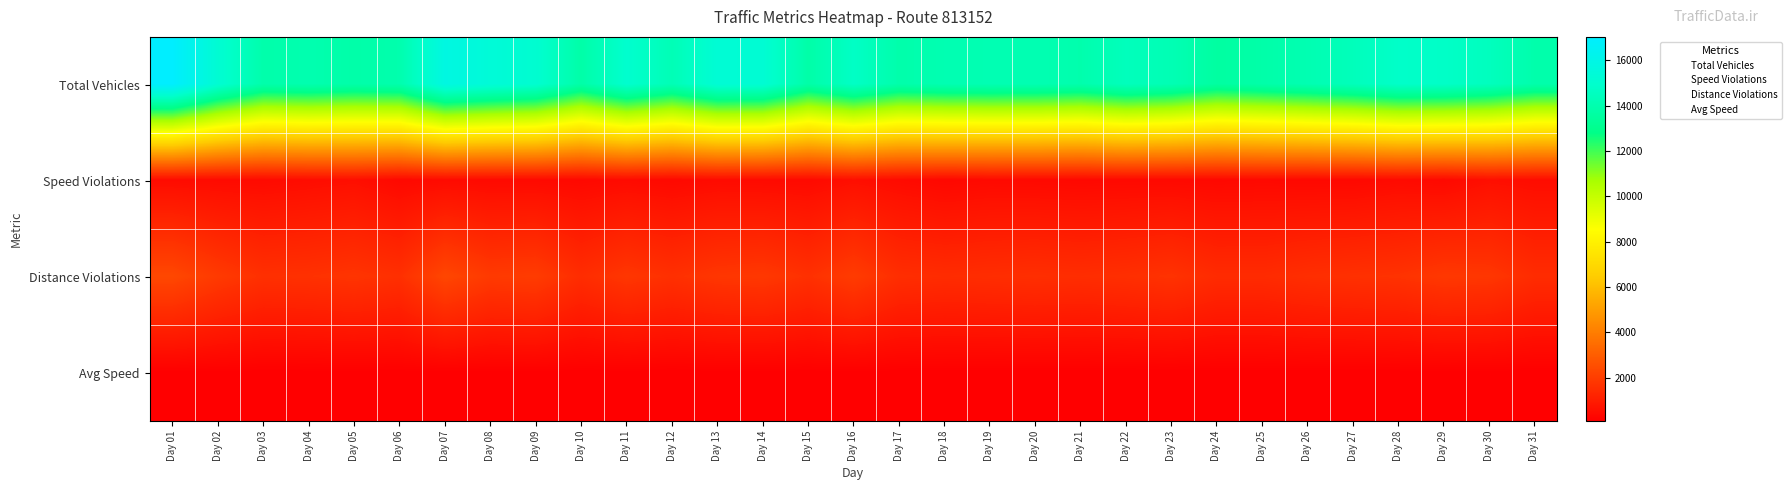

Reading left to right, what are all the values shown in this chart?

Total Vehicles: Day 01=17033	Day 02=15183	Day 03=13890	Day 04=14014	Day 05=13834	Day 06=13960	Day 07=15807	Day 08=15387	Day 09=15090	Day 10=13789	Day 11=15013	Day 12=14228	Day 13=15272	Day 14=15207	Day 15=13792	Day 16=14709	Day 17=13886	Day 18=14090	Day 19=14124	Day 20=14101	Day 21=13942	Day 22=14430	Day 23=14171	Day 24=13570	Day 25=13827	Day 26=14099	Day 27=14389	Day 28=14825	Day 29=14773	Day 30=14468	Day 31=13903
Speed Violations: Day 01=465	Day 02=434	Day 03=428	Day 04=500	Day 05=564	Day 06=370	Day 07=437	Day 08=407	Day 09=407	Day 10=366	Day 11=436	Day 12=372	Day 13=448	Day 14=426	Day 15=408	Day 16=558	Day 17=449	Day 18=344	Day 19=403	Day 20=387	Day 21=364	Day 22=379	Day 23=383	Day 24=355	Day 25=375	Day 26=358	Day 27=361	Day 28=431	Day 29=381	Day 30=568	Day 31=497
Distance Violations: Day 01=2323	Day 02=1902	Day 03=1595	Day 04=1633	Day 05=1719	Day 06=1586	Day 07=2279	Day 08=1896	Day 09=1958	Day 10=1495	Day 11=1784	Day 12=1592	Day 13=1774	Day 14=1835	Day 15=1607	Day 16=1945	Day 17=1529	Day 18=1469	Day 19=1509	Day 20=1555	Day 21=1507	Day 22=1568	Day 23=1670	Day 24=1438	Day 25=1435	Day 26=1547	Day 27=1612	Day 28=1664	Day 29=1833	Day 30=1779	Day 31=1465
Avg Speed: Day 01=80	Day 02=80	Day 03=80	Day 04=81	Day 05=81	Day 06=80	Day 07=81	Day 08=80	Day 09=80	Day 10=80	Day 11=80	Day 12=78	Day 13=80	Day 14=80	Day 15=80	Day 16=81	Day 17=81	Day 18=80	Day 19=79	Day 20=79	Day 21=80	Day 22=79	Day 23=80	Day 24=80	Day 25=80	Day 26=79	Day 27=80	Day 28=80	Day 29=80	Day 30=80	Day 31=81